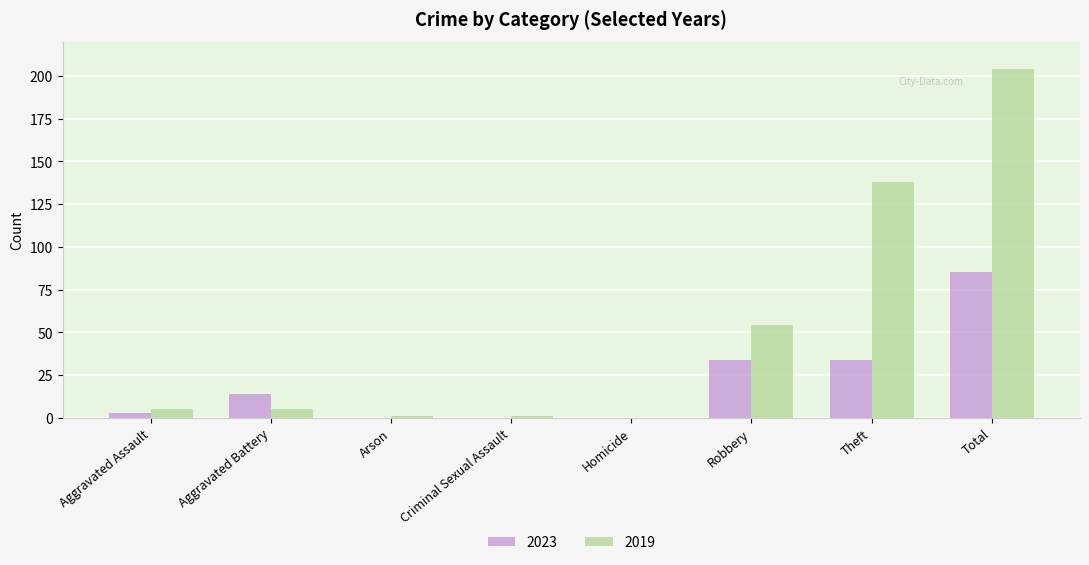

The 2019 series shows 88 at Robbery. True or false?

False